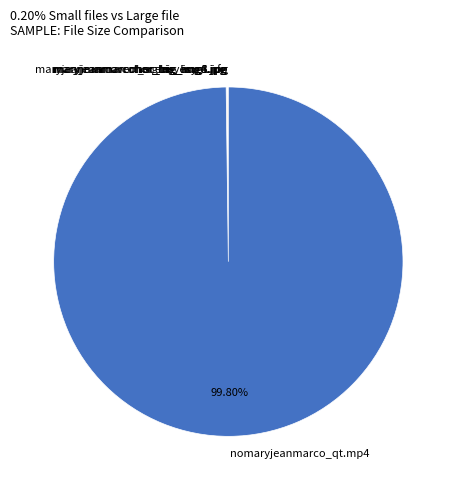

What is the majority slice?

nomaryjeanmarco_qt.mp4